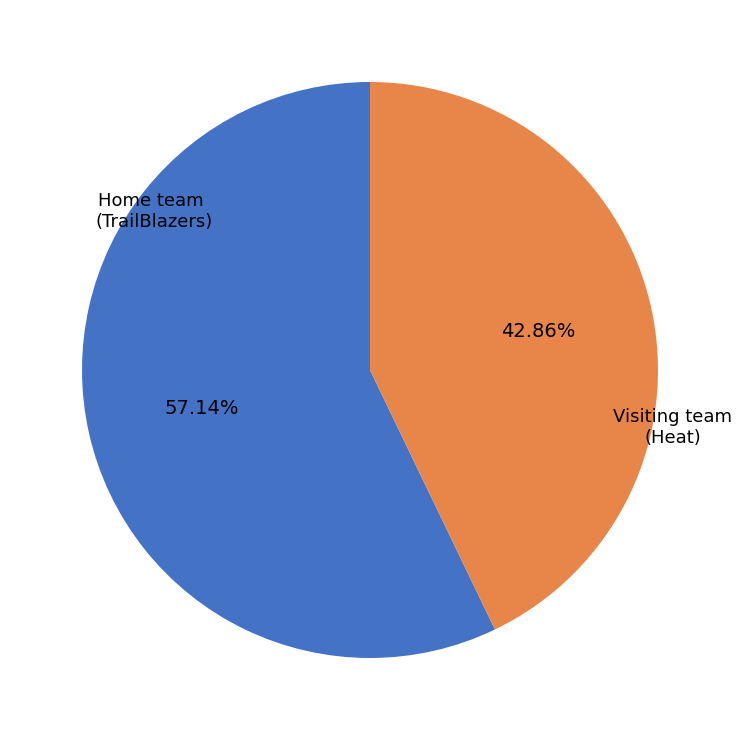

What percentage do Visiting team (Heat) and Home team (TrailBlazers) together represent?

100.0%